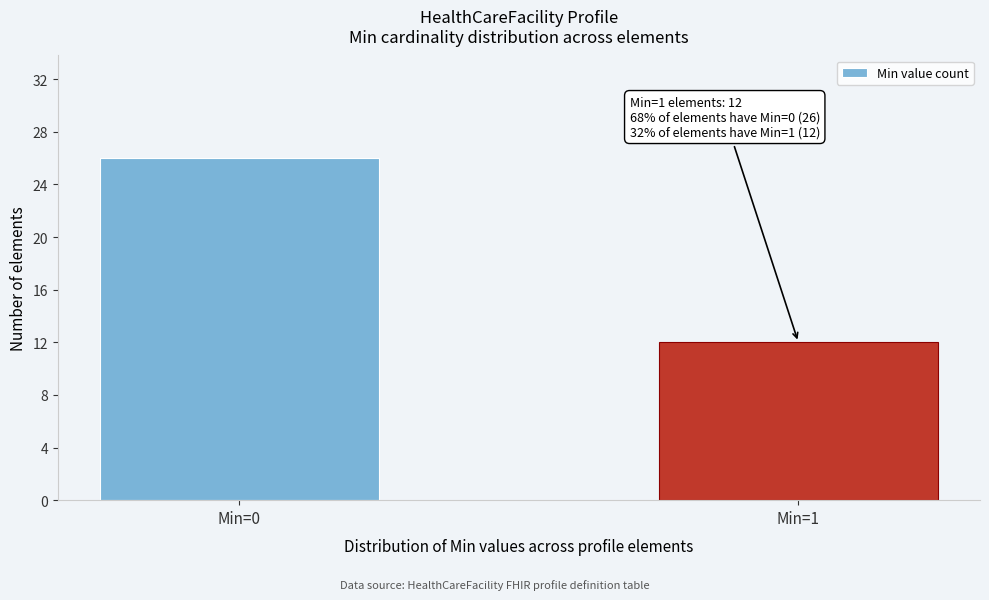

Reading right to left, transcribe all the data shown in this chart.

Min=1=12	Min=0=26